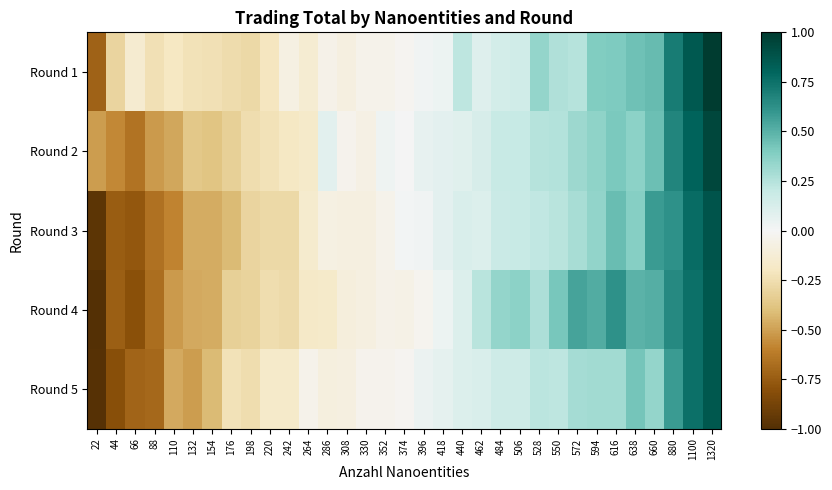

Which has a higher value, 88 or 528?

528